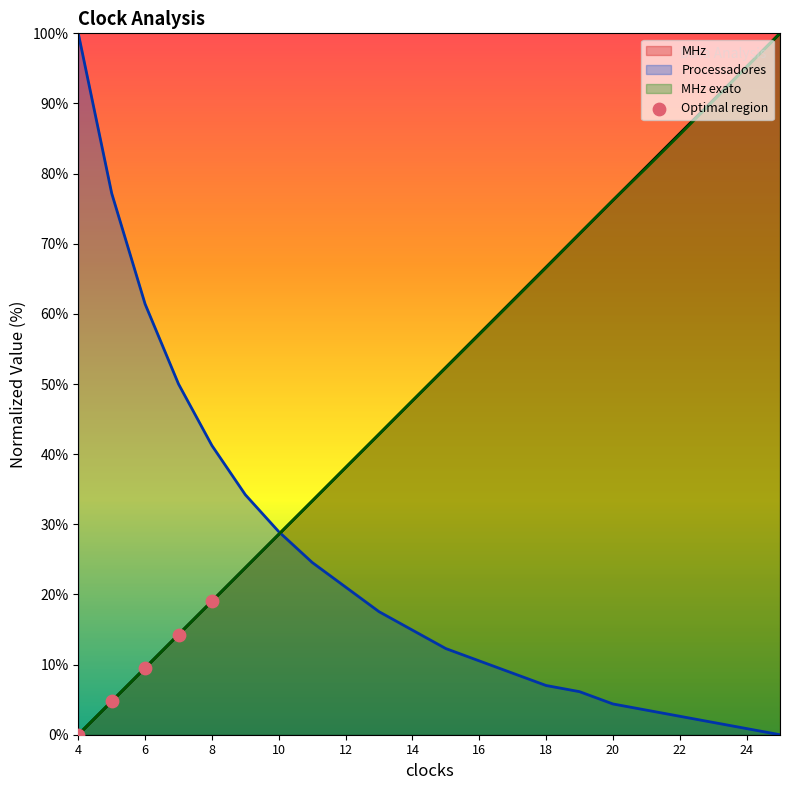

True or false: MHz has a value of 79.6 at 16.

False